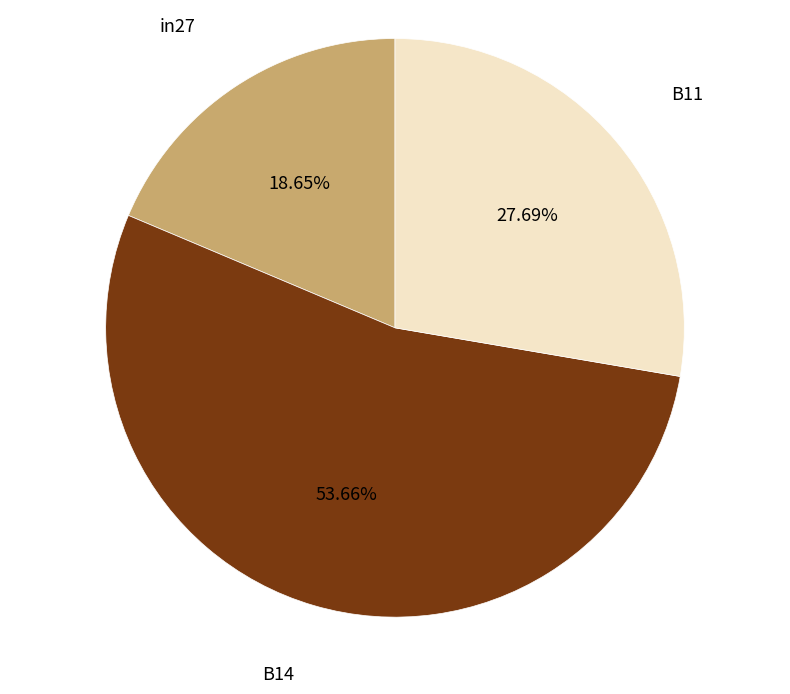

The B11 slice represents 19% of the pie. True or false?

False